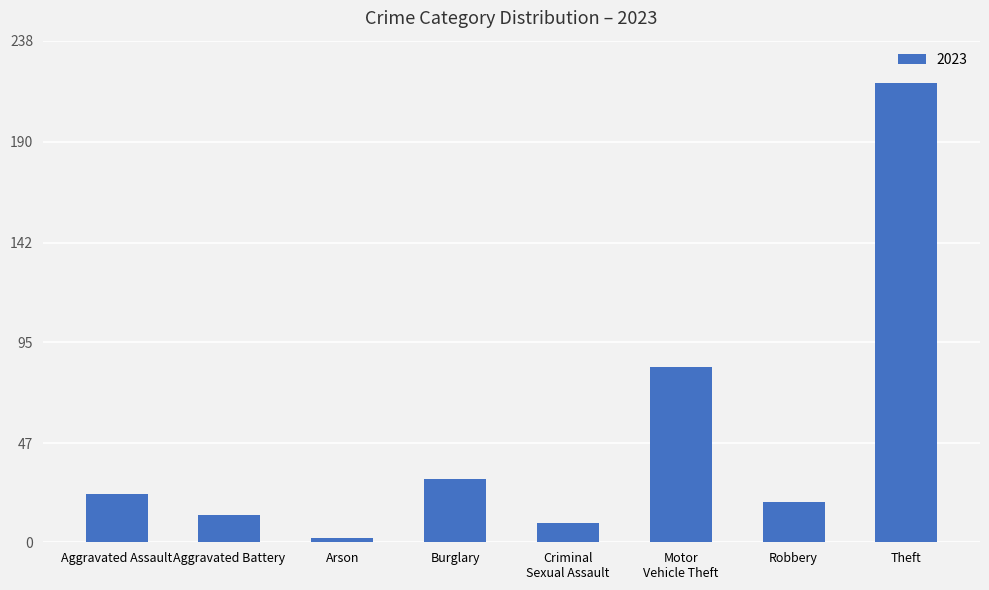

How many bars are there in total?

8